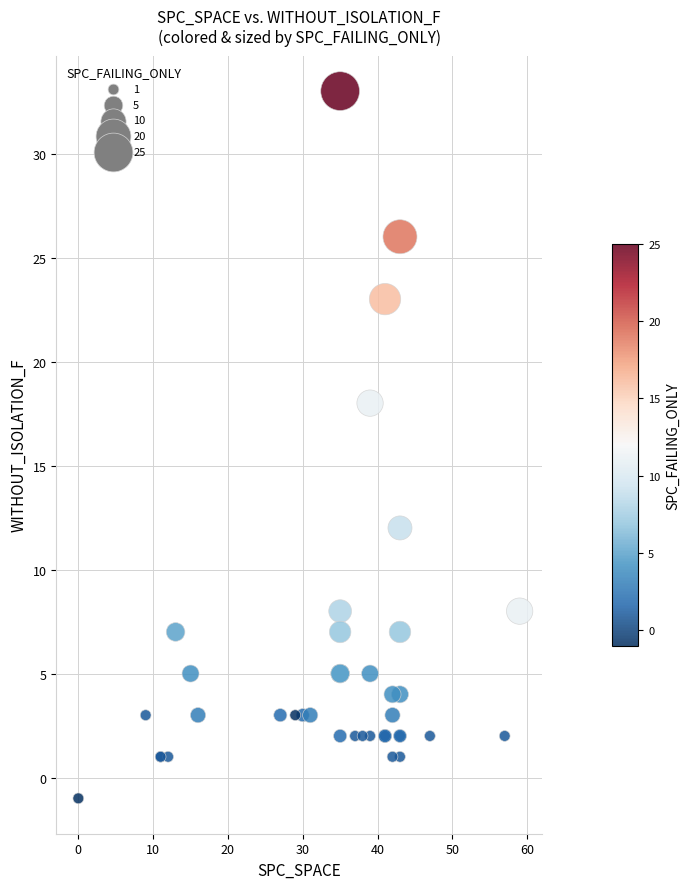

What Y value in the scatter plot is closest to 16?

18